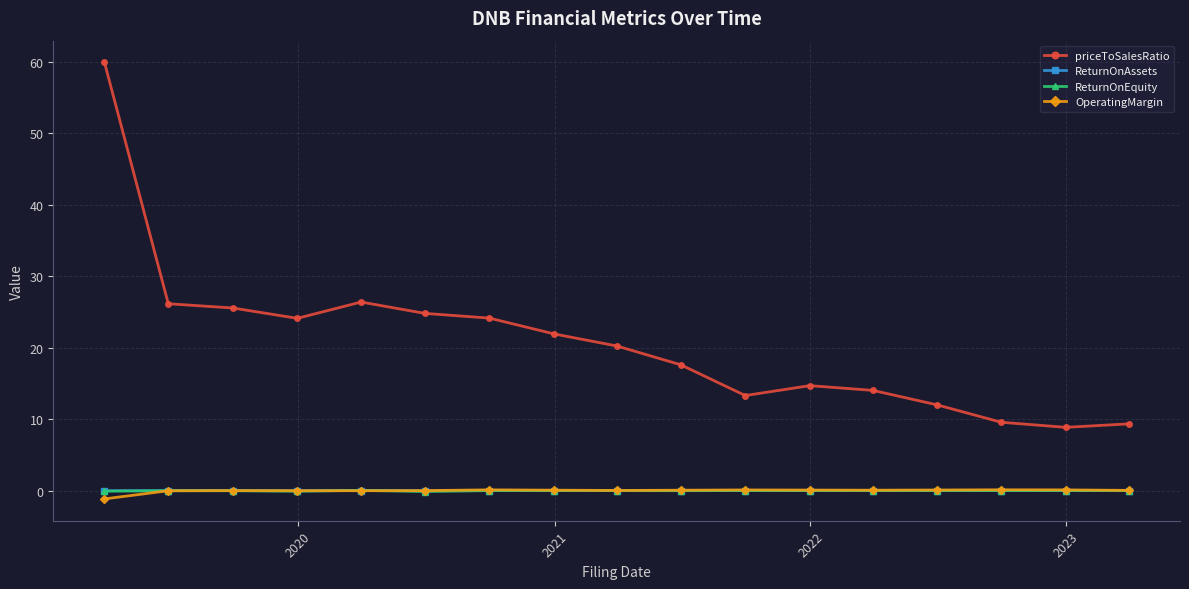

What is the sum of all ReturnOnEquity values?

-0.4